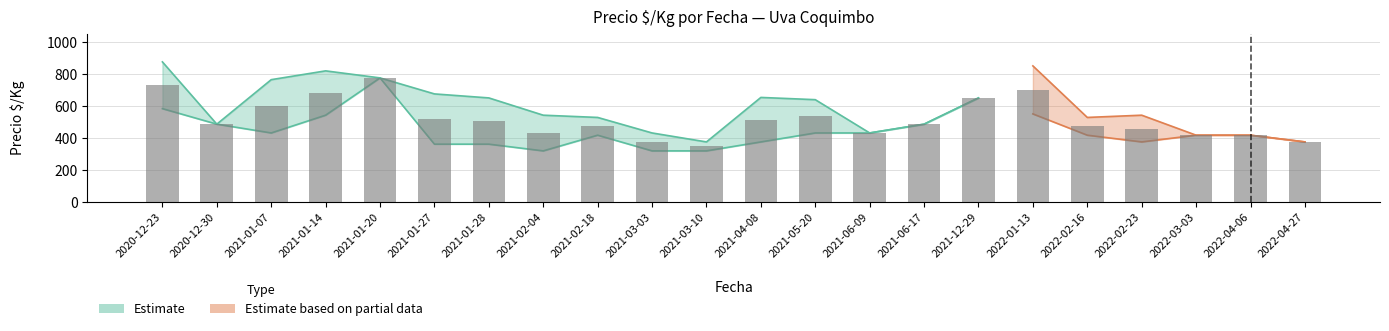

True or false: Precio_min has a value of 581 at 2021-01-07.

False